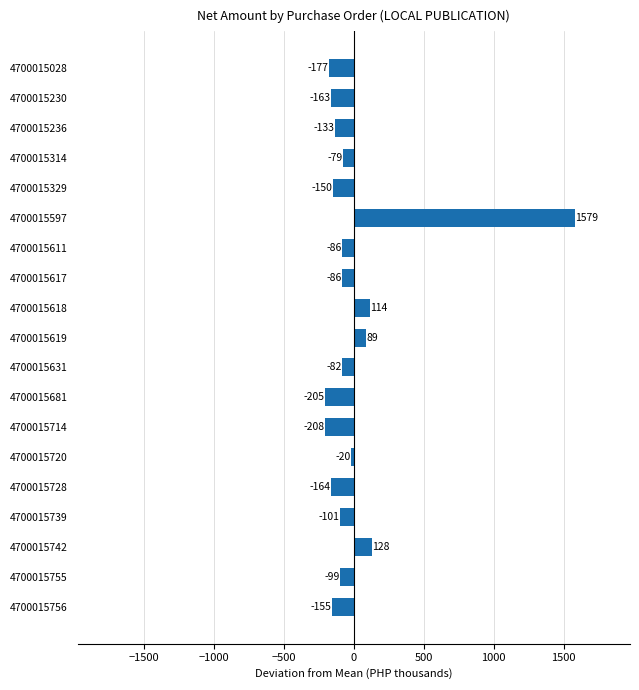

The value at 4700015756 is -154.7. True or false?

True